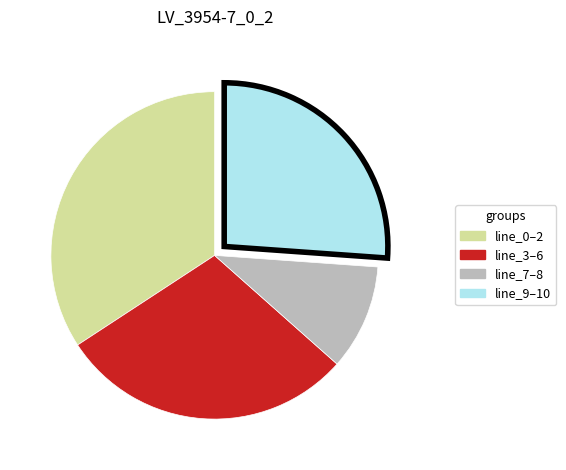

What is the ratio of the value at line_9–10 to the value at line_7–8?

2.5